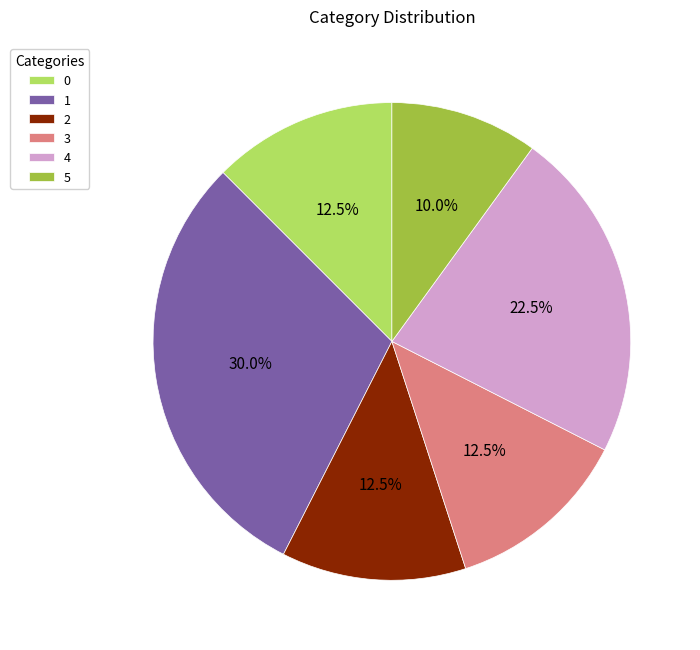

The 4 slice represents 10% of the pie. True or false?

False